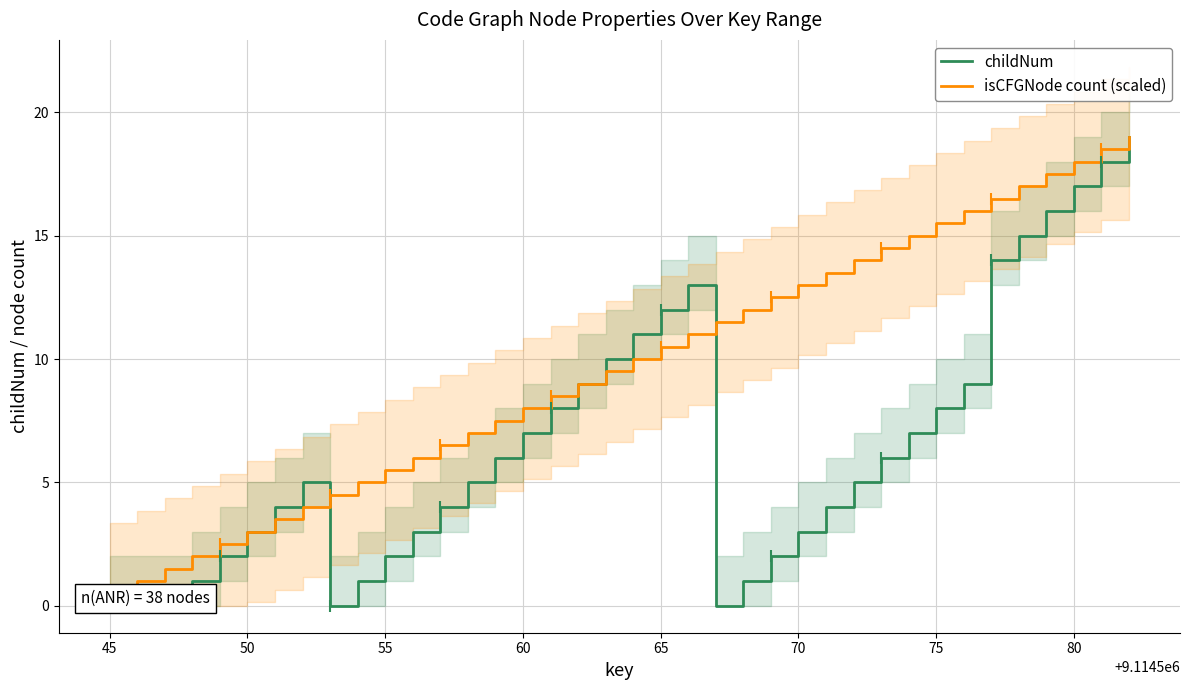

Is it true that childNum equals 5.2 at 17?

False